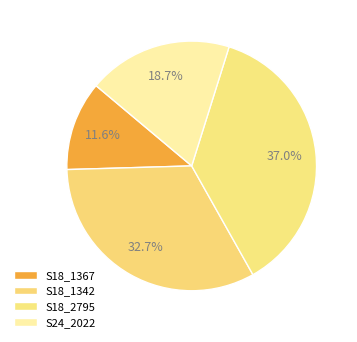

Rank the categories by value from lowest to highest.

S18_1367, S24_2022, S18_1342, S18_2795